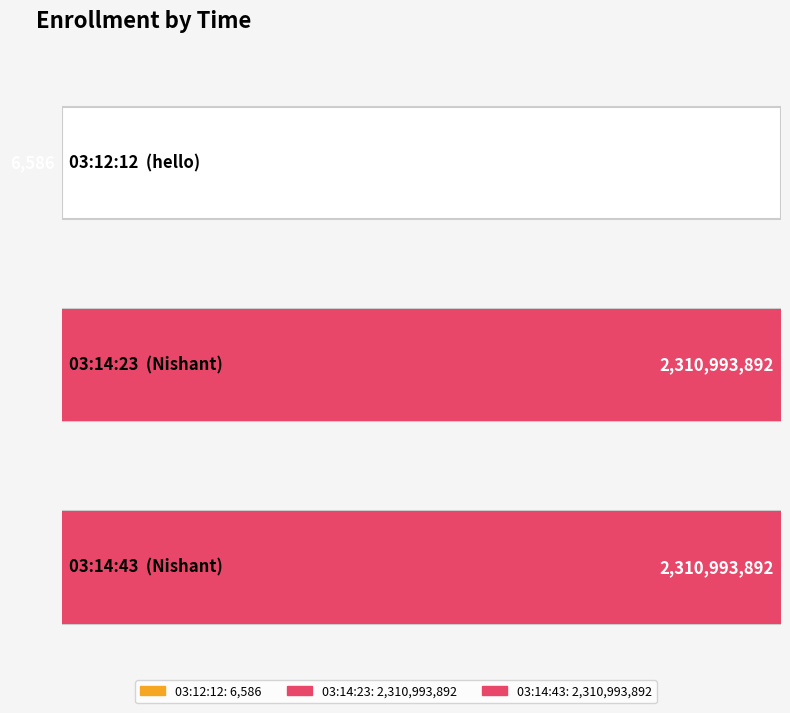

Reading right to left, list all the values displayed in this chart.

2310993892	2310993892	6586